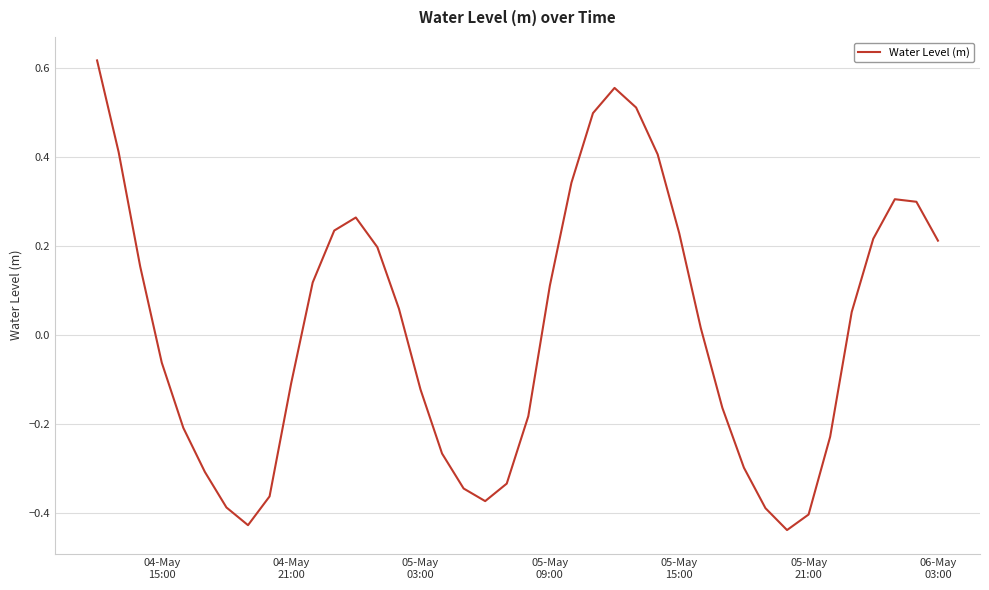

Is this an area chart (filled region under the line)?

No